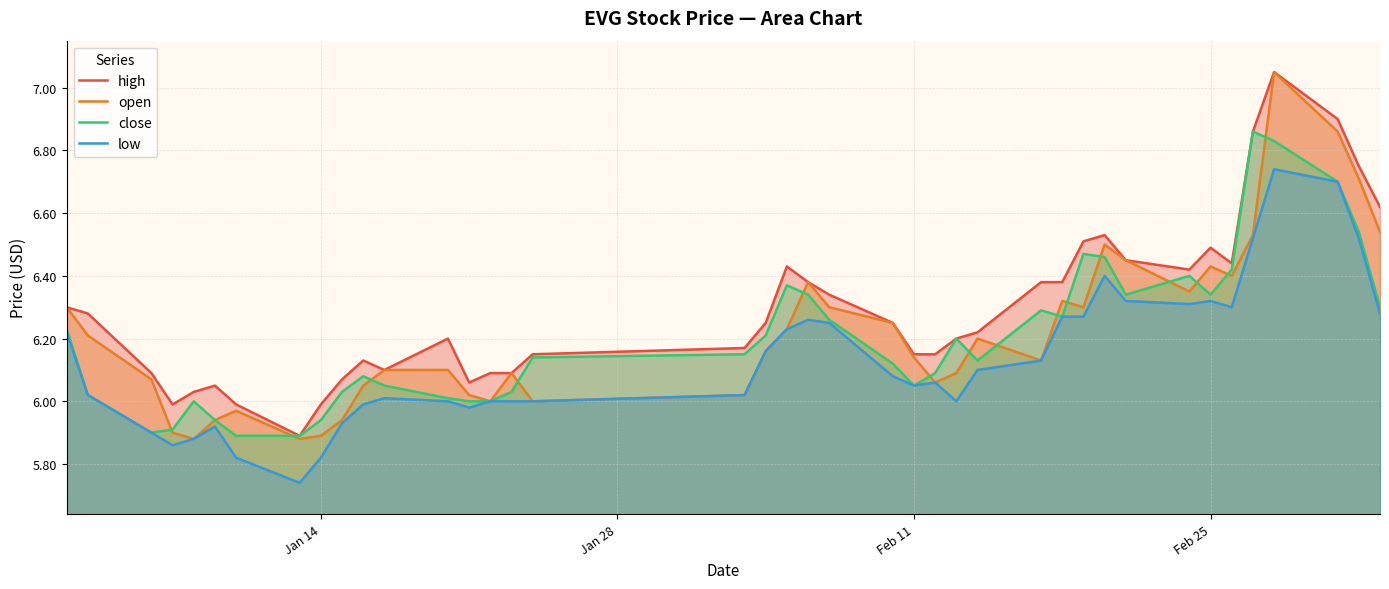

What is the difference between the highest and lowest values at Feb 11?

0.1